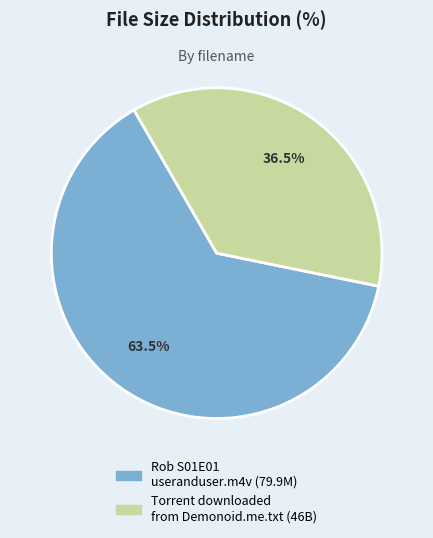

Is Torrent downloaded from Demonoid.me.txt the majority of the pie?

No